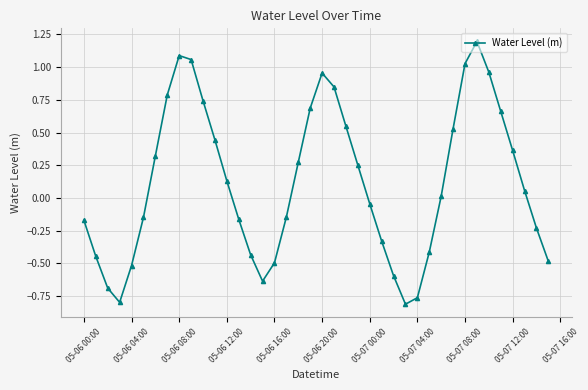

How many interior local valleys (lower than both neighbors) does the data have?

3